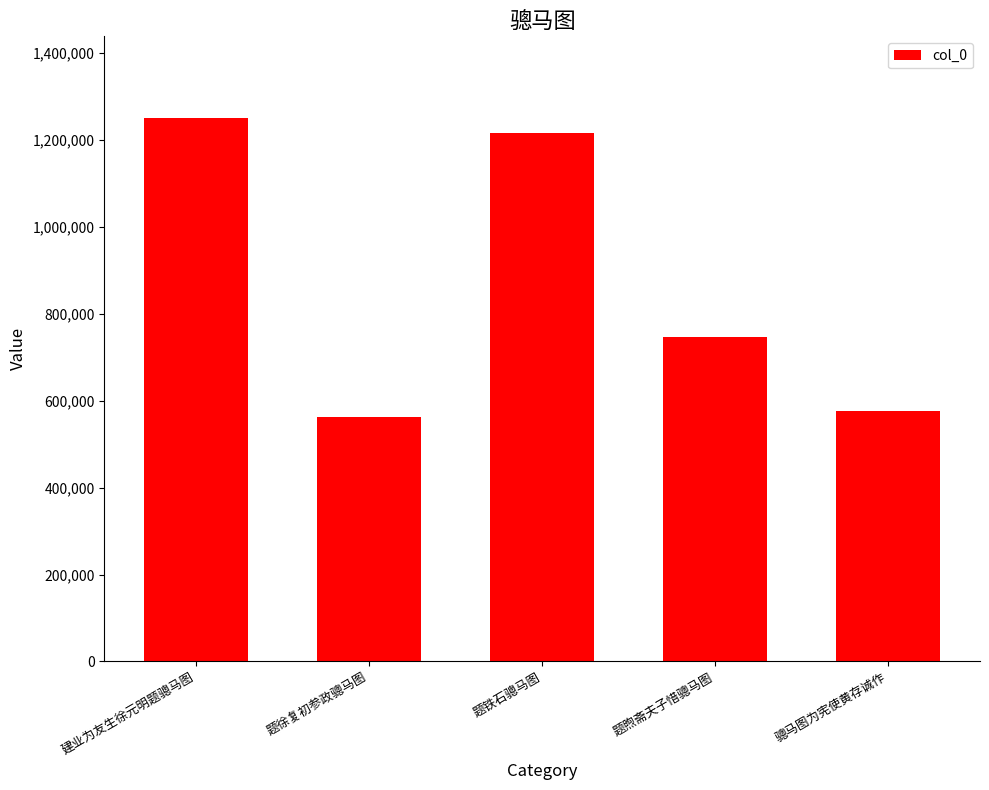

How many data points are less than 746109?

2